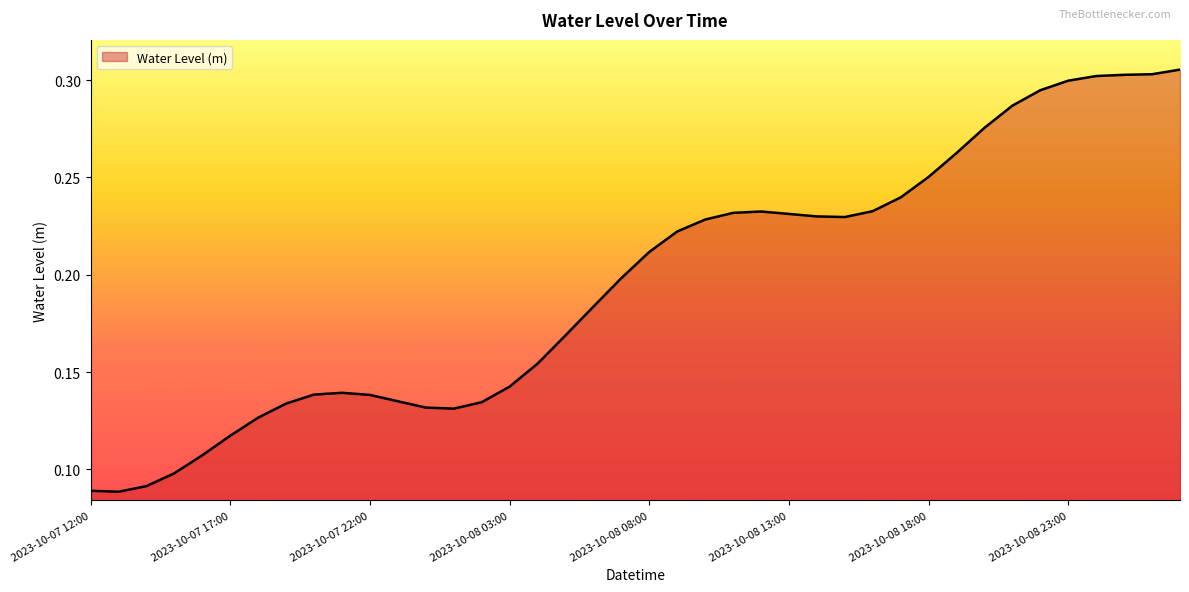

How many lines are shown in the chart?

1